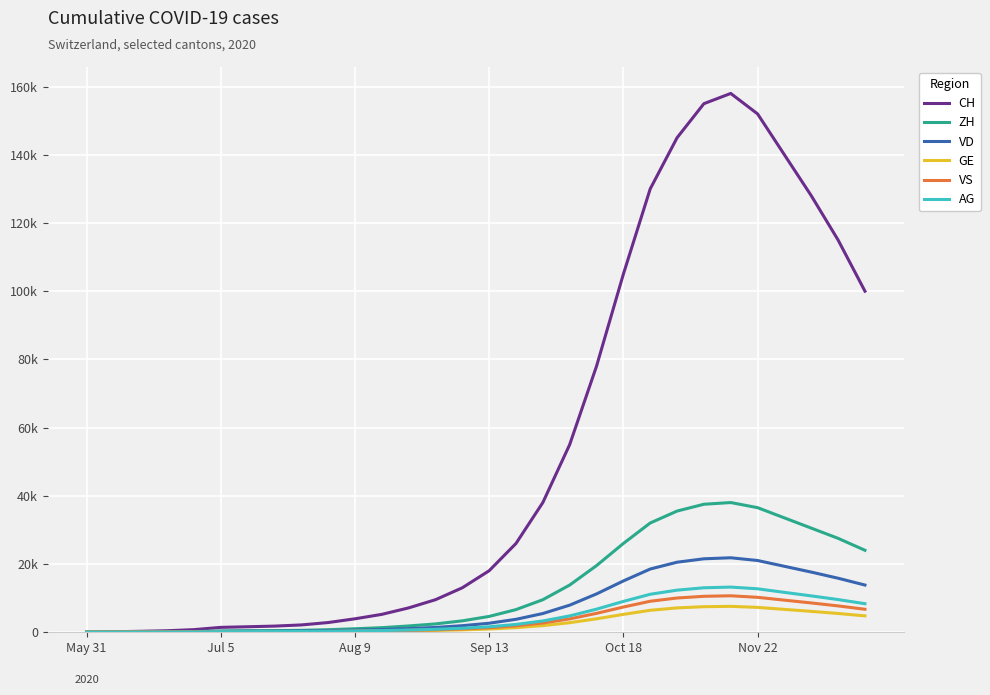

Is this an area chart (filled region under the line)?

No